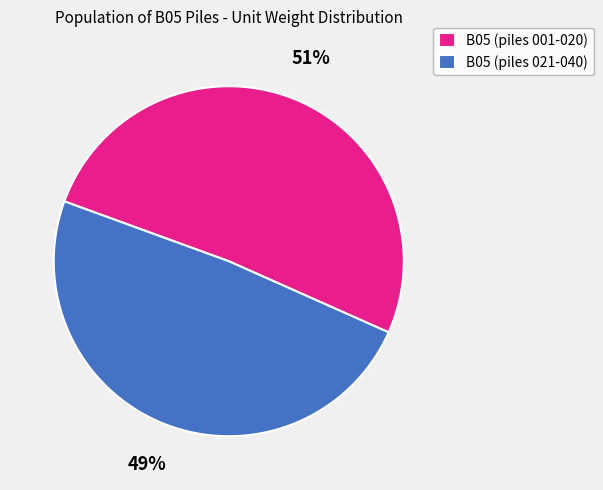

Do B05 (piles 001-020) and B05 (piles 021-040) together represent more than half of the pie?

Yes